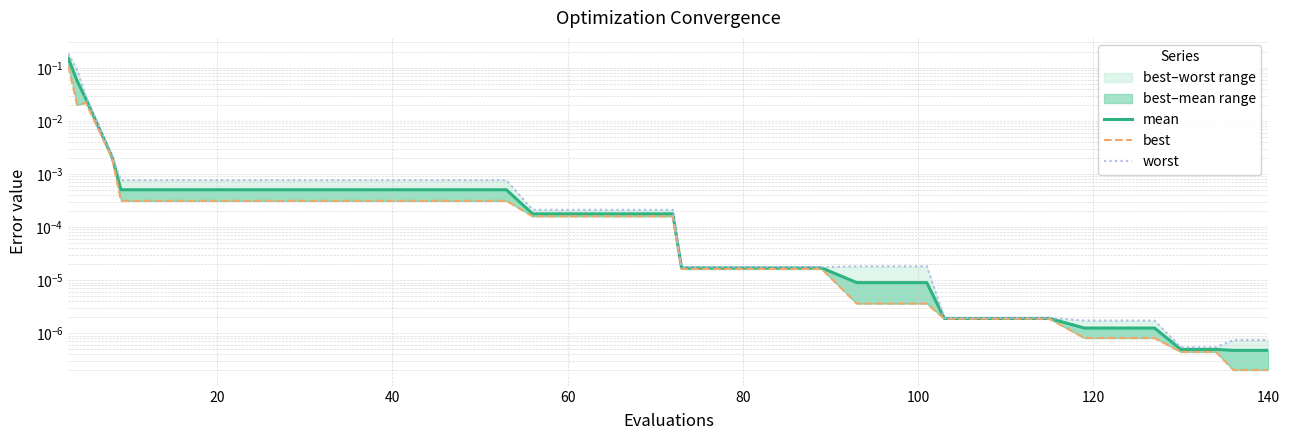

Reading right to left, what are all the values shown in this chart?

mean: 0.0	0.0	0.0	0.0	0.0	0.0	0.0	0.0	0.0	0.0	0.0	0.0	0.0	0.0	0.0	0.0	0.0	0.0	0.0	0.0	0.0	0.0	0.0	0.0	0.0	0.0	0.0	0.0	0.0	0.0	0.0	0.0	0.0	0.0	0.0	0.0	0.0	0.0	0.1	0.2
best: 0.0	0.0	0.0	0.0	0.0	0.0	0.0	0.0	0.0	0.0	0.0	0.0	0.0	0.0	0.0	0.0	0.0	0.0	0.0	0.0	0.0	0.0	0.0	0.0	0.0	0.0	0.0	0.0	0.0	0.0	0.0	0.0	0.0	0.0	0.0	0.0	0.0	0.0	0.0	0.1
worst: 0.0	0.0	0.0	0.0	0.0	0.0	0.0	0.0	0.0	0.0	0.0	0.0	0.0	0.0	0.0	0.0	0.0	0.0	0.0	0.0	0.0	0.0	0.0	0.0	0.0	0.0	0.0	0.0	0.0	0.0	0.0	0.0	0.0	0.0	0.0	0.0	0.0	0.0	0.1	0.2